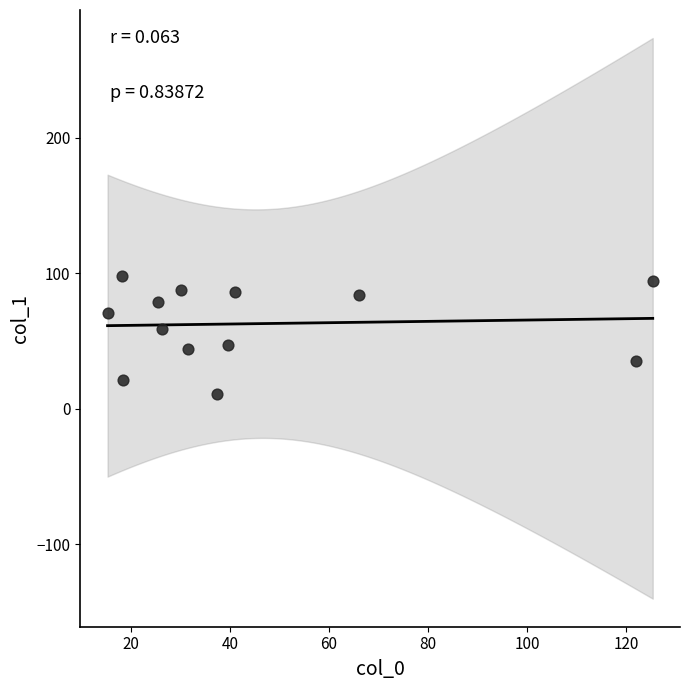

What is the range of Y values (max minus min)?

87.4